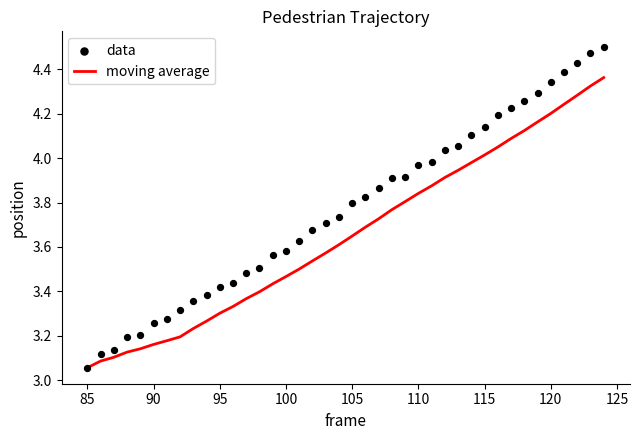

What are all the series names shown in the legend?

moving average, data